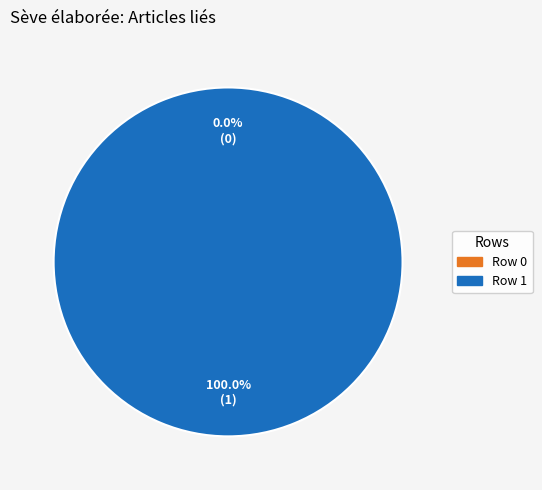

What is the largest slice in the pie chart?

Row 1